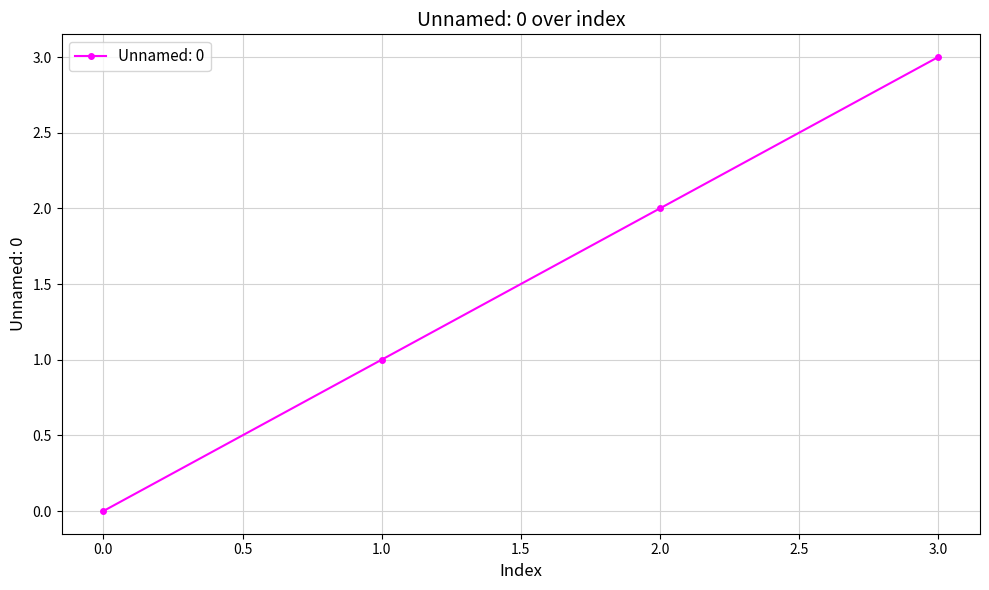

What is the difference between the second highest and minimum values?

2